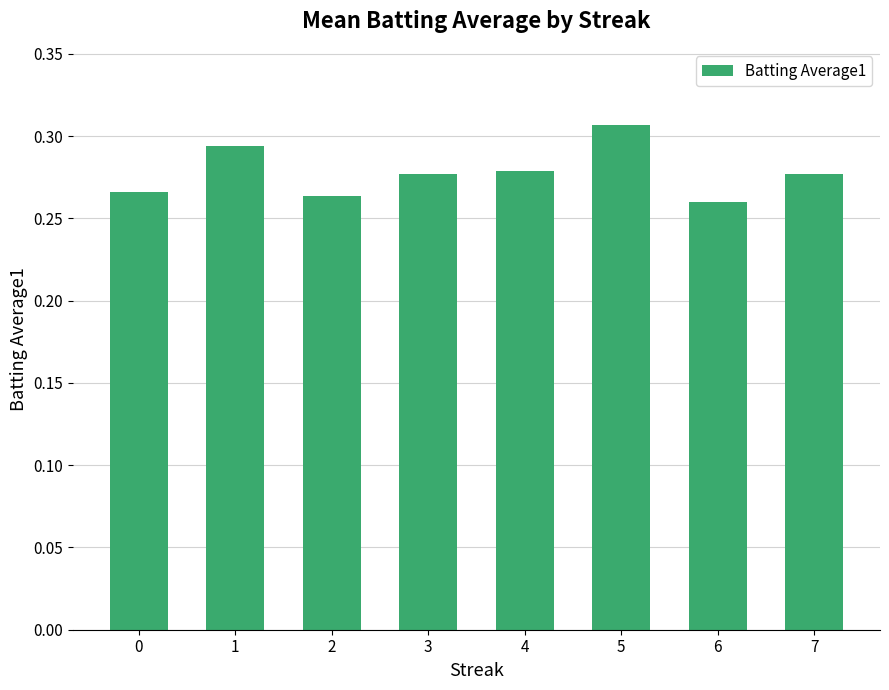

The value at 4 is 0.4. True or false?

False